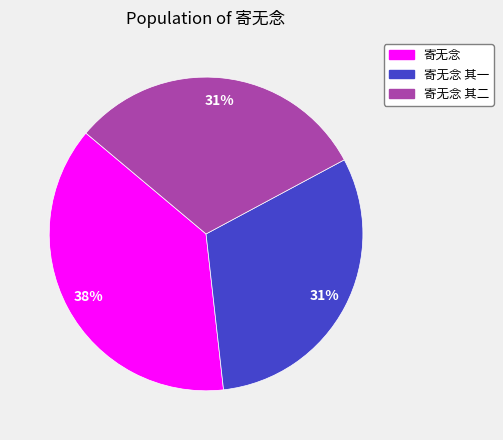

To the nearest percent, what is the average slice percentage?

33%